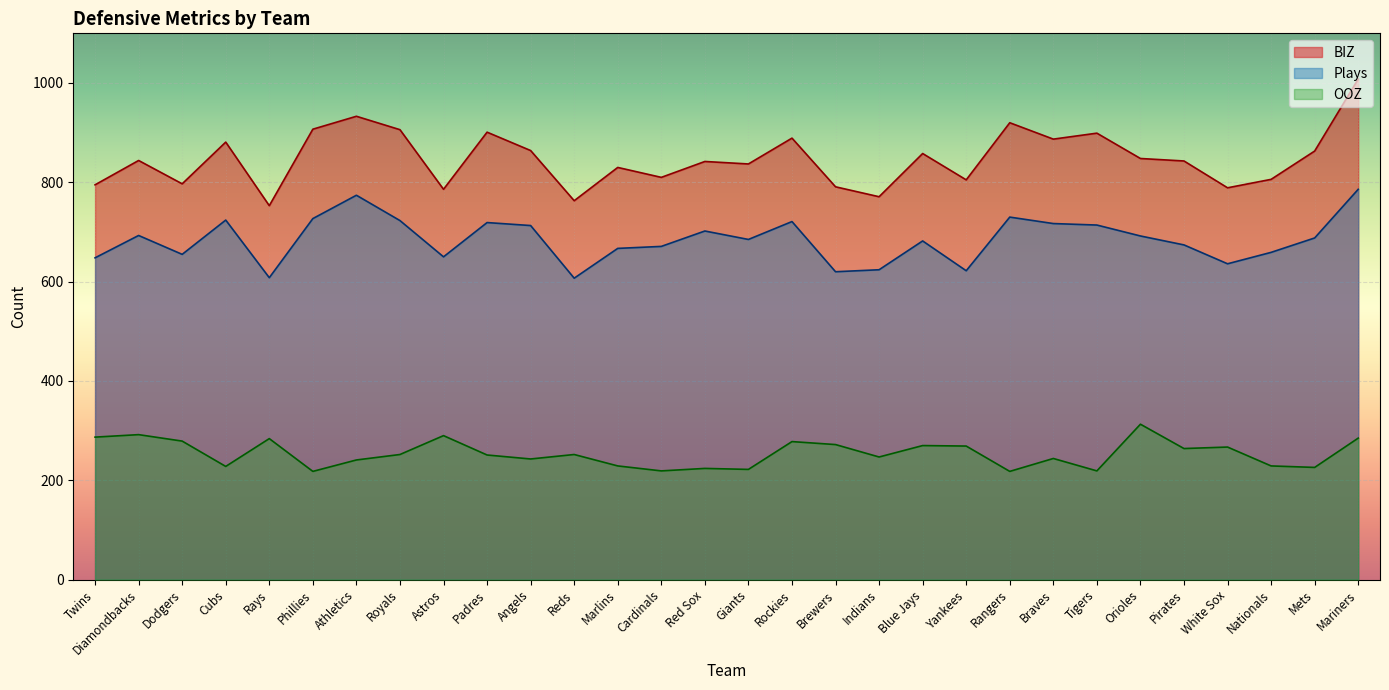

How many lines are shown in the chart?

3